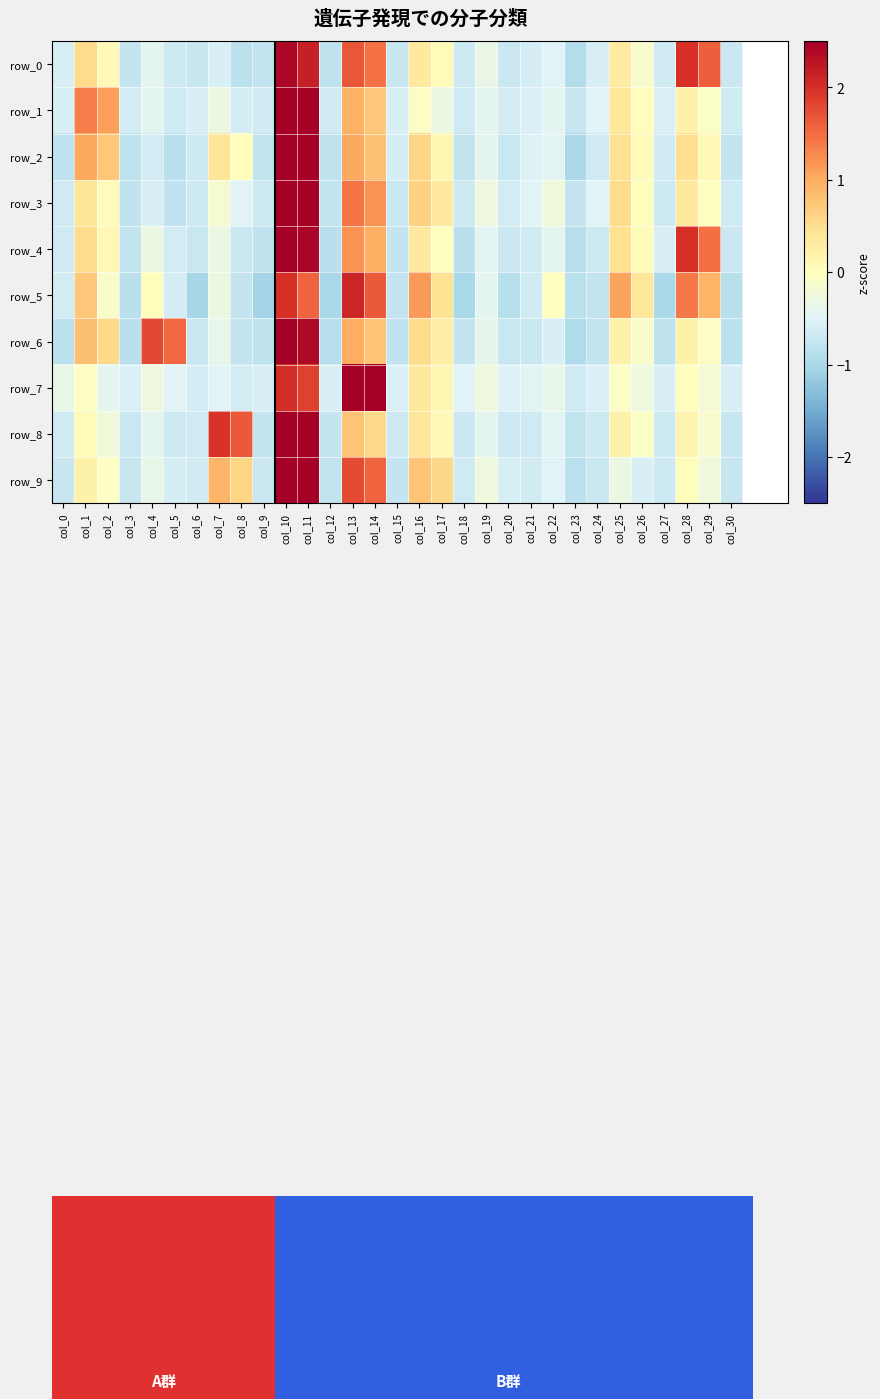

Reading left to right, extract all data points from this chart.

row_0: col_0=-0.6	col_1=0.5	col_2=0.1	col_3=-0.8	col_4=-0.4	col_5=-0.7	col_6=-0.7	col_7=-0.6	col_8=-0.8	col_9=-0.8	col_10=2.4	col_11=2.2	col_12=-0.8	col_13=1.7	col_14=1.5	col_15=-0.7	col_16=0.3	col_17=0.1	col_18=-0.7	col_19=-0.3	col_20=-0.7	col_21=-0.6	col_22=-0.5	col_23=-0.9	col_24=-0.6	col_25=0.3	col_26=-0.1	col_27=-0.6	col_28=2.0	col_29=1.6	col_30=-0.7
row_1: col_0=-0.6	col_1=1.4	col_2=1.1	col_3=-0.6	col_4=-0.4	col_5=-0.7	col_6=-0.6	col_7=-0.3	col_8=-0.6	col_9=-0.6	col_10=3.3	col_11=3.1	col_12=-0.6	col_13=1.0	col_14=0.7	col_15=-0.6	col_16=-0.0	col_17=-0.3	col_18=-0.6	col_19=-0.4	col_20=-0.6	col_21=-0.5	col_22=-0.4	col_23=-0.7	col_24=-0.5	col_25=0.4	col_26=0.0	col_27=-0.5	col_28=0.2	col_29=-0.1	col_30=-0.6
row_2: col_0=-0.8	col_1=1.0	col_2=0.8	col_3=-0.8	col_4=-0.6	col_5=-0.9	col_6=-0.7	col_7=0.4	col_8=0.0	col_9=-0.8	col_10=3.1	col_11=2.9	col_12=-0.8	col_13=1.0	col_14=0.8	col_15=-0.6	col_16=0.6	col_17=0.1	col_18=-0.8	col_19=-0.4	col_20=-0.7	col_21=-0.5	col_22=-0.5	col_23=-1.0	col_24=-0.7	col_25=0.5	col_26=0.1	col_27=-0.6	col_28=0.5	col_29=0.1	col_30=-0.8
row_3: col_0=-0.6	col_1=0.4	col_2=0.0	col_3=-0.8	col_4=-0.6	col_5=-0.8	col_6=-0.7	col_7=-0.2	col_8=-0.5	col_9=-0.7	col_10=3.3	col_11=2.9	col_12=-0.8	col_13=1.4	col_14=1.2	col_15=-0.7	col_16=0.6	col_17=0.3	col_18=-0.7	col_19=-0.3	col_20=-0.6	col_21=-0.5	col_22=-0.2	col_23=-0.8	col_24=-0.5	col_25=0.5	col_26=0.0	col_27=-0.7	col_28=0.3	col_29=0.0	col_30=-0.7
row_4: col_0=-0.7	col_1=0.5	col_2=0.1	col_3=-0.8	col_4=-0.3	col_5=-0.6	col_6=-0.7	col_7=-0.3	col_8=-0.7	col_9=-0.8	col_10=2.7	col_11=2.4	col_12=-0.9	col_13=1.2	col_14=1.0	col_15=-0.7	col_16=0.3	col_17=0.0	col_18=-0.8	col_19=-0.5	col_20=-0.7	col_21=-0.6	col_22=-0.4	col_23=-0.9	col_24=-0.7	col_25=0.5	col_26=0.1	col_27=-0.6	col_28=2.0	col_29=1.5	col_30=-0.7
row_5: col_0=-0.6	col_1=0.7	col_2=-0.1	col_3=-0.9	col_4=0.0	col_5=-0.6	col_6=-1.0	col_7=-0.3	col_8=-0.7	col_9=-1.0	col_10=2.0	col_11=1.6	col_12=-1.0	col_13=2.1	col_14=1.6	col_15=-0.8	col_16=1.2	col_17=0.4	col_18=-1.0	col_19=-0.4	col_20=-0.9	col_21=-0.6	col_22=-0.0	col_23=-0.8	col_24=-0.8	col_25=1.1	col_26=0.4	col_27=-1.0	col_28=1.4	col_29=0.9	col_30=-0.9
row_6: col_0=-0.8	col_1=0.8	col_2=0.6	col_3=-0.8	col_4=1.8	col_5=1.5	col_6=-0.7	col_7=-0.4	col_8=-0.8	col_9=-0.8	col_10=2.7	col_11=2.4	col_12=-0.9	col_13=1.0	col_14=0.8	col_15=-0.8	col_16=0.5	col_17=0.2	col_18=-0.8	col_19=-0.4	col_20=-0.7	col_21=-0.7	col_22=-0.6	col_23=-0.9	col_24=-0.8	col_25=0.2	col_26=-0.1	col_27=-0.8	col_28=0.2	col_29=-0.1	col_30=-0.8
row_7: col_0=-0.4	col_1=-0.0	col_2=-0.4	col_3=-0.5	col_4=-0.3	col_5=-0.5	col_6=-0.6	col_7=-0.5	col_8=-0.6	col_9=-0.6	col_10=2.0	col_11=1.8	col_12=-0.6	col_13=3.1	col_14=2.9	col_15=-0.5	col_16=0.3	col_17=0.1	col_18=-0.5	col_19=-0.3	col_20=-0.5	col_21=-0.5	col_22=-0.4	col_23=-0.6	col_24=-0.5	col_25=-0.1	col_26=-0.3	col_27=-0.6	col_28=0.0	col_29=-0.2	col_30=-0.6
row_8: col_0=-0.7	col_1=0.1	col_2=-0.2	col_3=-0.7	col_4=-0.4	col_5=-0.7	col_6=-0.7	col_7=2.0	col_8=1.6	col_9=-0.7	col_10=2.9	col_11=2.7	col_12=-0.8	col_13=0.8	col_14=0.6	col_15=-0.7	col_16=0.4	col_17=0.1	col_18=-0.7	col_19=-0.4	col_20=-0.7	col_21=-0.7	col_22=-0.5	col_23=-0.8	col_24=-0.7	col_25=0.2	col_26=-0.1	col_27=-0.7	col_28=0.2	col_29=-0.1	col_30=-0.7
row_9: col_0=-0.7	col_1=0.2	col_2=-0.0	col_3=-0.7	col_4=-0.4	col_5=-0.6	col_6=-0.6	col_7=0.9	col_8=0.6	col_9=-0.7	col_10=2.9	col_11=2.6	col_12=-0.8	col_13=1.8	col_14=1.6	col_15=-0.8	col_16=0.8	col_17=0.6	col_18=-0.6	col_19=-0.3	col_20=-0.6	col_21=-0.6	col_22=-0.5	col_23=-0.8	col_24=-0.7	col_25=-0.3	col_26=-0.6	col_27=-0.7	col_28=0.0	col_29=-0.2	col_30=-0.7